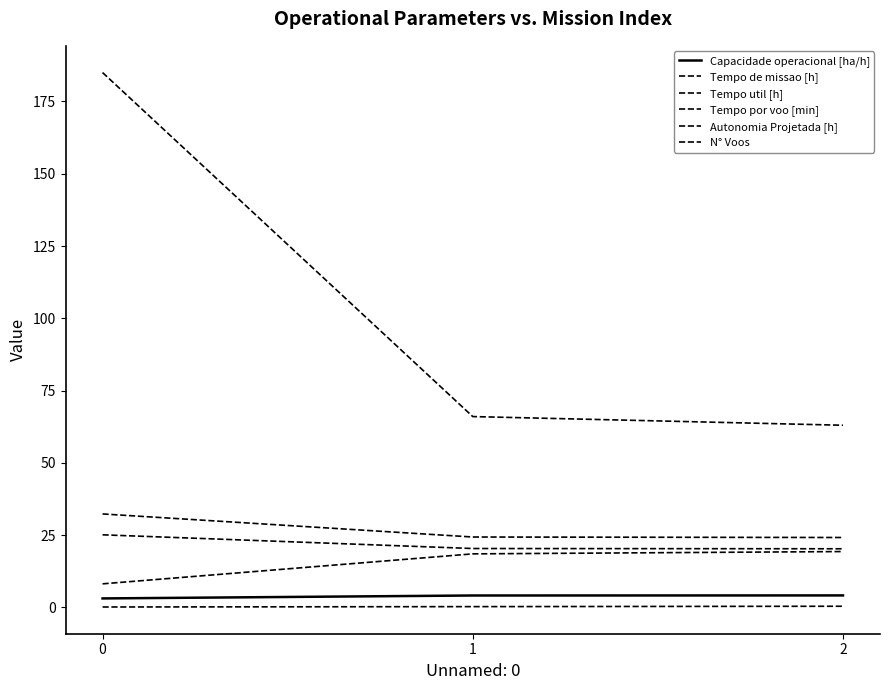

What is the difference between the N° Voos values at 0 and 2?

122.0